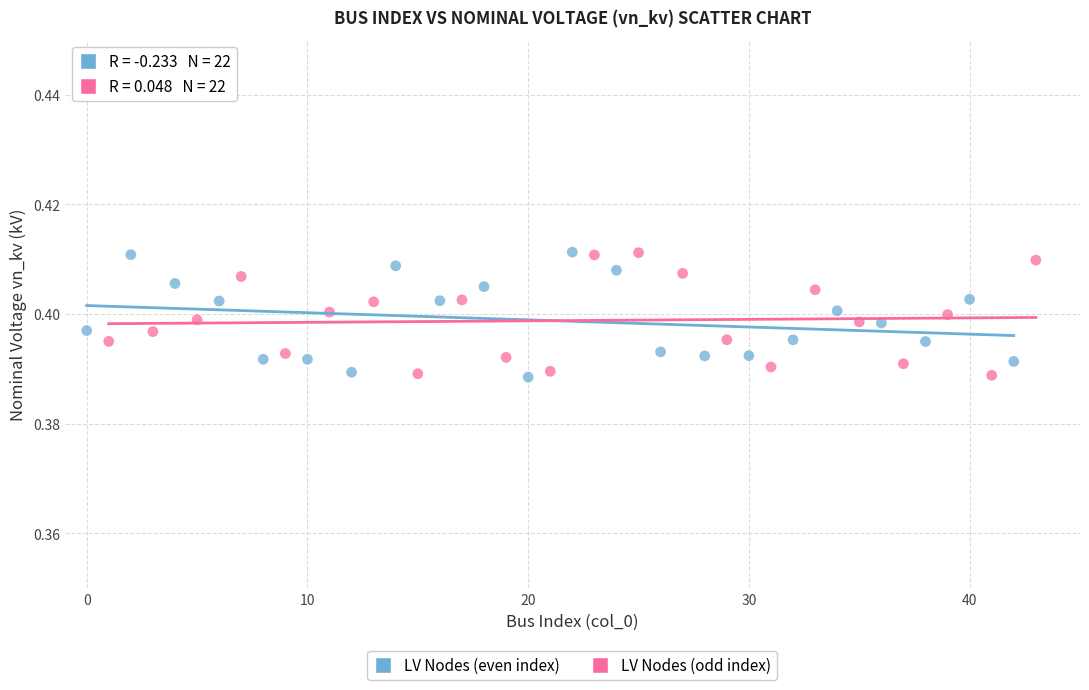

What are all the series names shown in the legend?

LV Nodes (even index), LV Nodes (odd index)